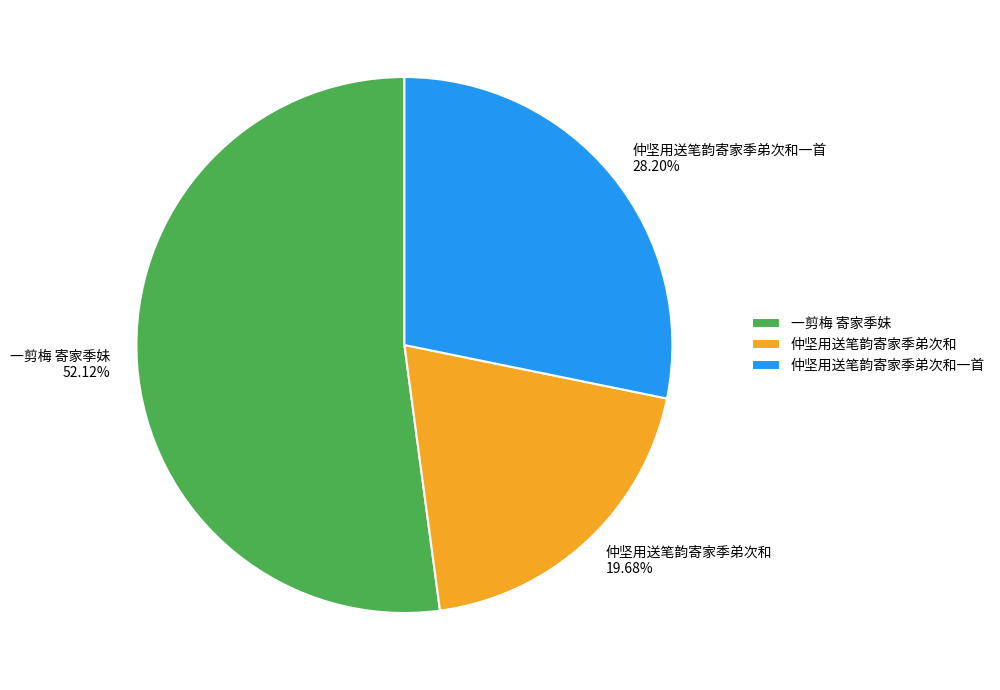

Count the number of slices in the pie.

3